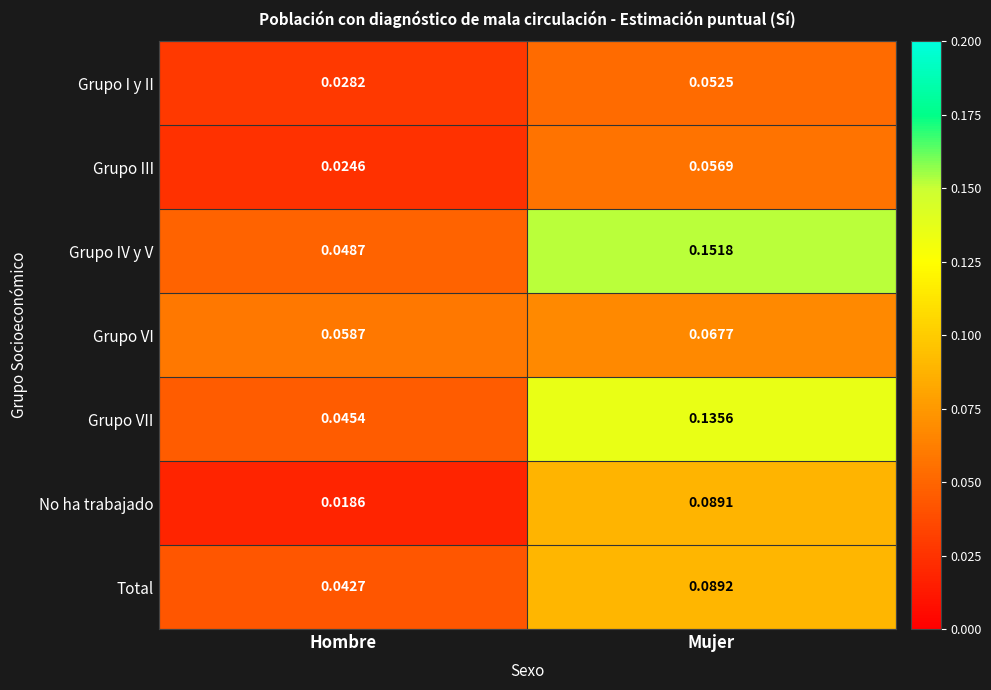

At which category is the sum across all series the highest?

Mujer